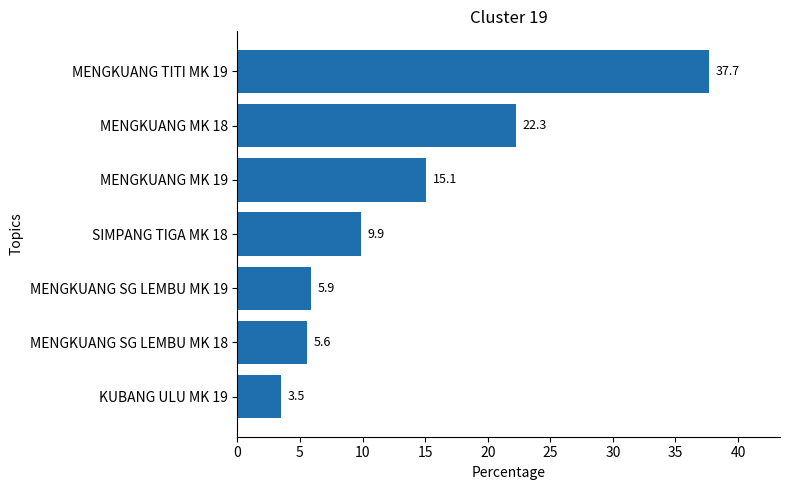

What is the sum of the values at SIMPANG TIGA MK 18 and MENGKUANG TITI MK 19?

47.6